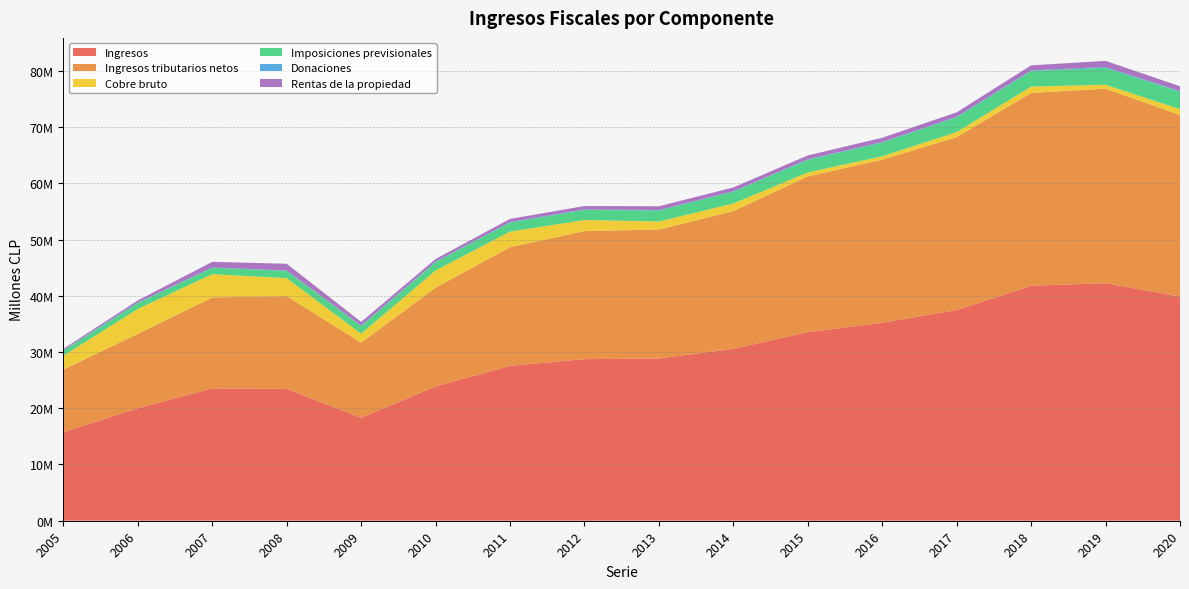

Reading right to left, what are all the values shown in this chart?

Ingresos: 2020=39854770	2019=42240869	2018=41769414	2017=37456808	2016=35208957	2015=33548507	2014=30571366	2013=28834979	2012=28736015	2011=27540537	2010=23880731	2009=18316542	2008=23442851	2007=23533726	2006=20016509	2005=15713874
Ingresos tributarios netos: 2020=32302484	2019=34579222	2018=34304059	2017=30754067	2016=28998167	2015=27677816	2014=24485056	2013=22953042	2012=22770029	2011=21101202	2010=17577714	2009=13346556	2008=16498254	2007=16166375	2006=13221061	2005=11185097
Cobre bruto: 2020=1019268	2019=710875	2018=1117592	2017=898900	2016=599721	2015=703710	2014=1353644	2013=1412719	2012=1963870	2011=2765269	2010=3043078	2009=1593047	2008=3198958	2007=4141792	2006=4431122	2005=2440440
Imposiciones previsionales: 2020=3104866	2019=2994906	2018=2786173	2017=2627558	2016=2441419	2015=2252489	2014=2110088	2013=1968973	2012=1802469	2011=1623817	2010=1493987	2009=1371750	2008=1289225	2007=1148647	2006=1050395	2005=931717
Donaciones: 2020=113795	2019=152282	2018=115273	2017=97728	2016=87965	2015=85312	2014=69700	2013=71365	2012=78897	2011=93296	2010=73163	2009=68124	2008=64662	2007=44700	2006=92690	2005=72815
Rentas de la propiedad: 2020=862363	2019=1090821	2018=880804	2017=786030	2016=762544	2015=687809	2014=677584	2013=672583	2012=604475	2011=546366	2010=472618	2009=656344	2008=1197113	2007=1002931	2006=363202	2005=227511